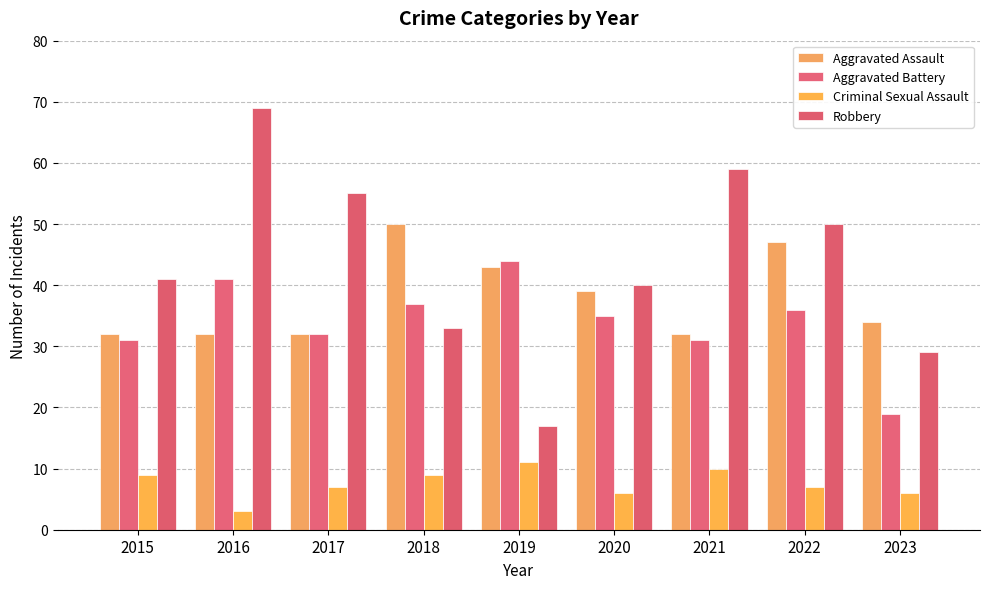

Read the Aggravated Battery value at 2015.

31